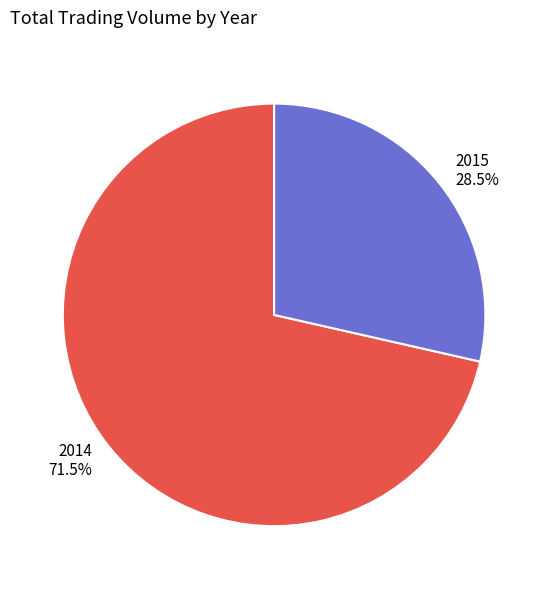

Is there a majority slice in this chart?

Yes